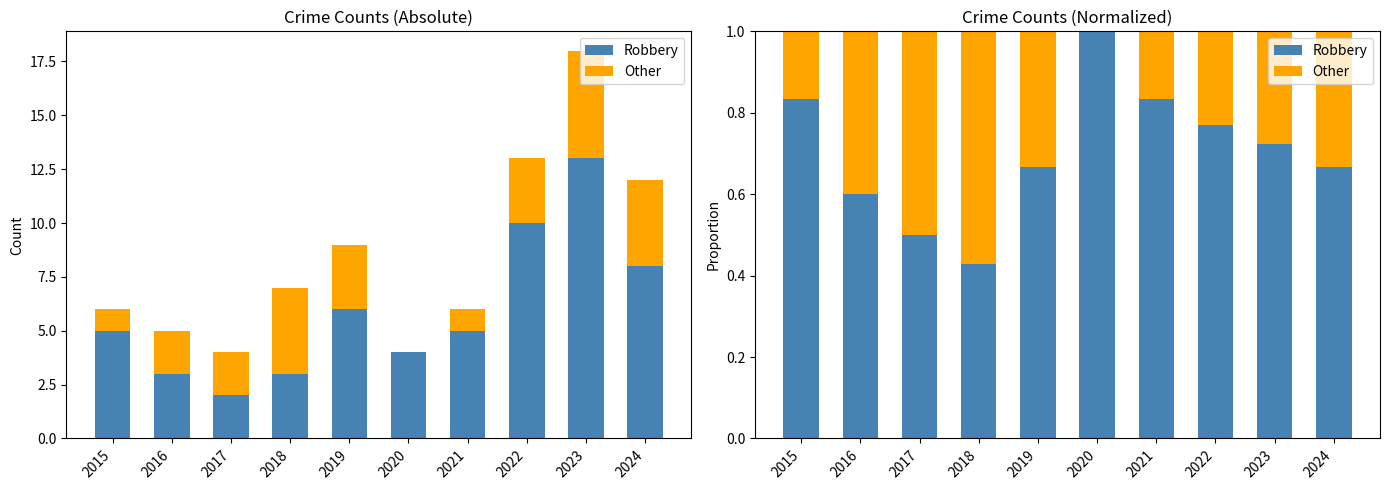

Are the bars horizontal?

No